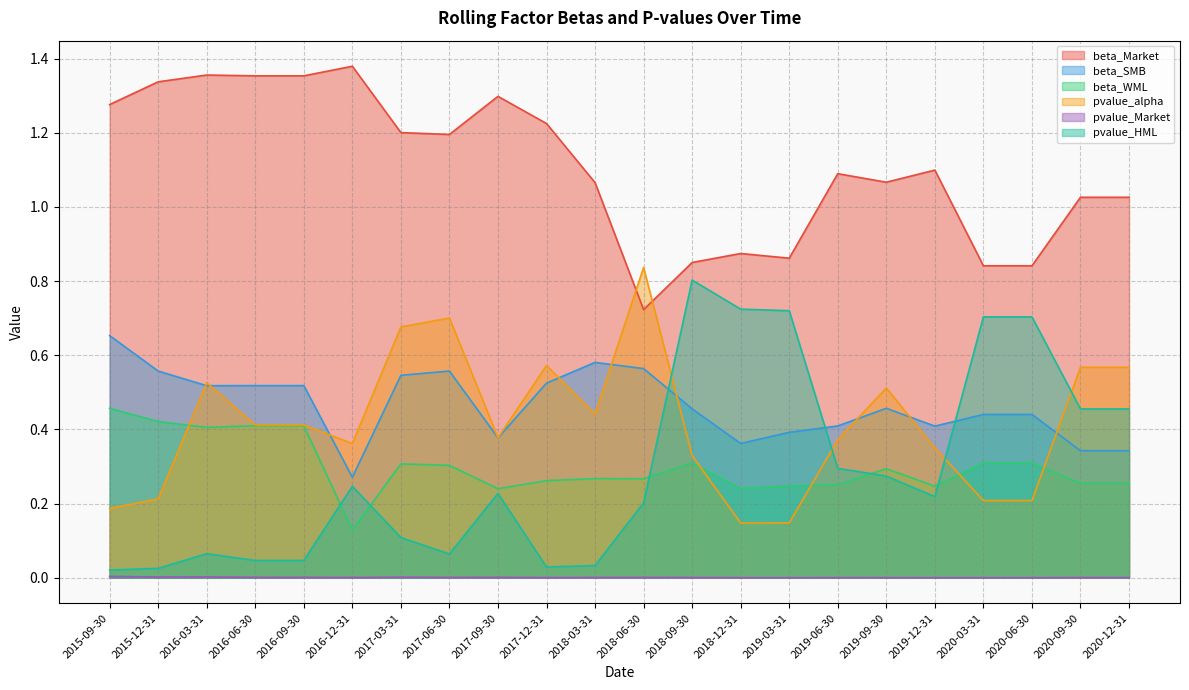

What are all the series names shown in the legend?

beta_Market, beta_SMB, beta_WML, pvalue_alpha, pvalue_Market, pvalue_HML